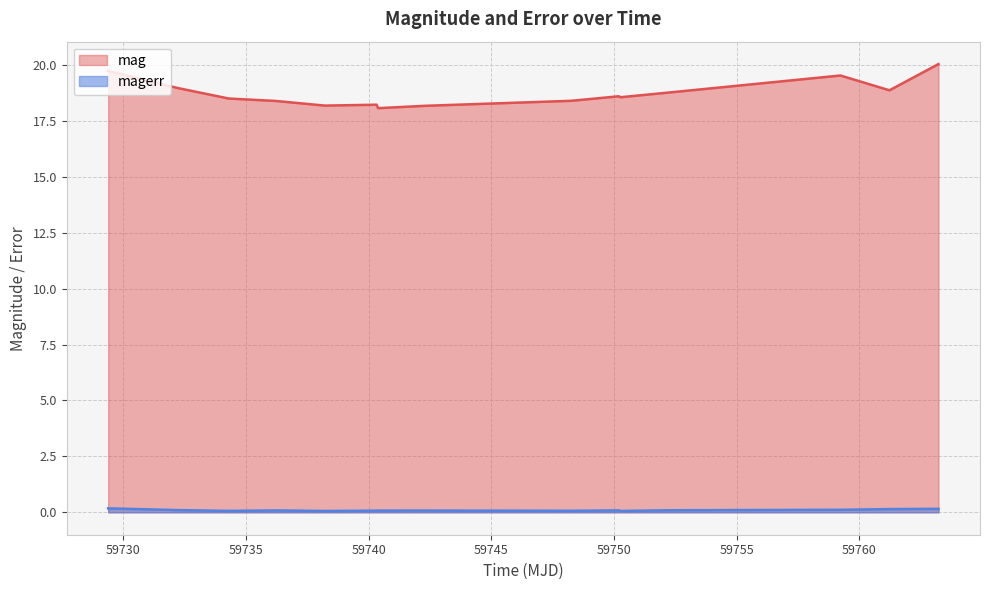

What are all the series names shown in the legend?

mag, magerr